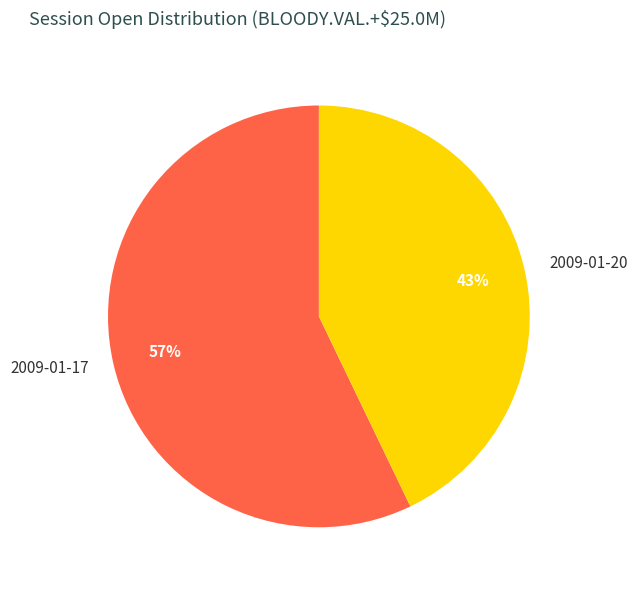

Which slice is the smallest?

2009-01-20